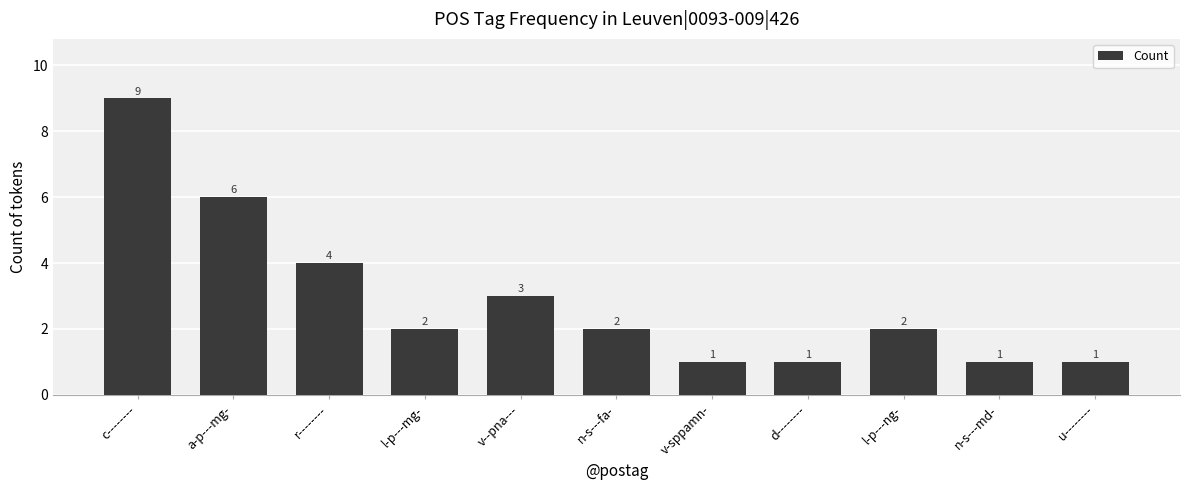

What is the change in value from n-s---fa- to u--------?

-1